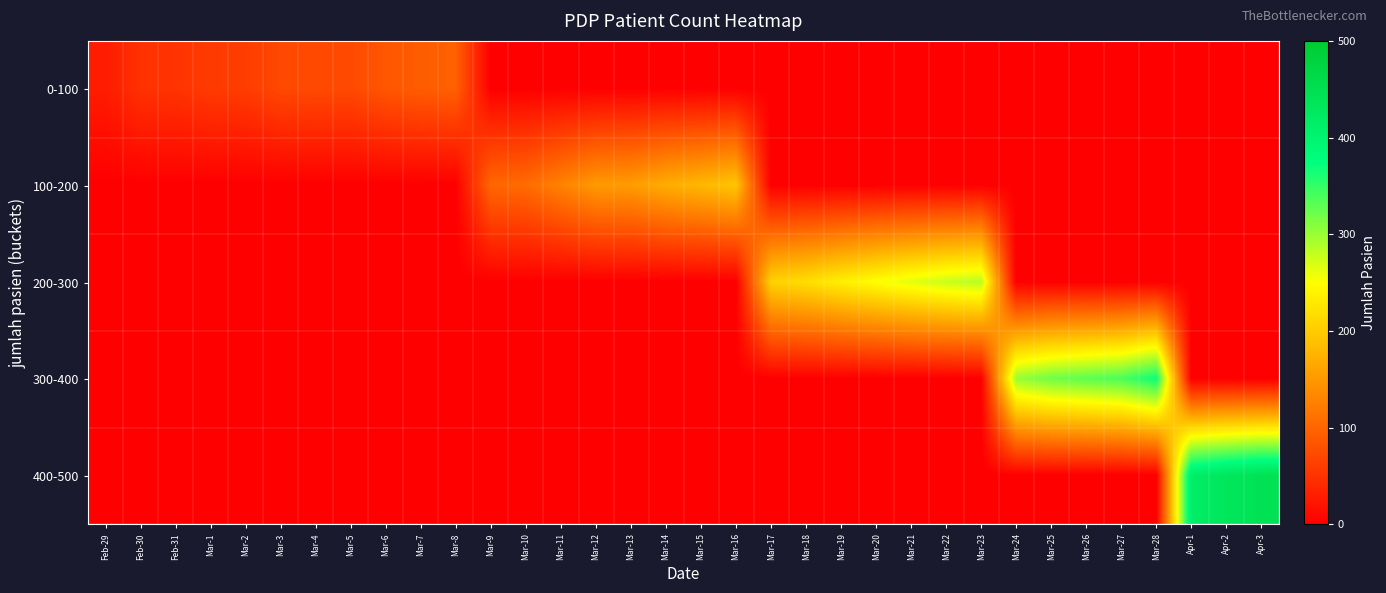

At how many categories does at least one series exceed 370?

3